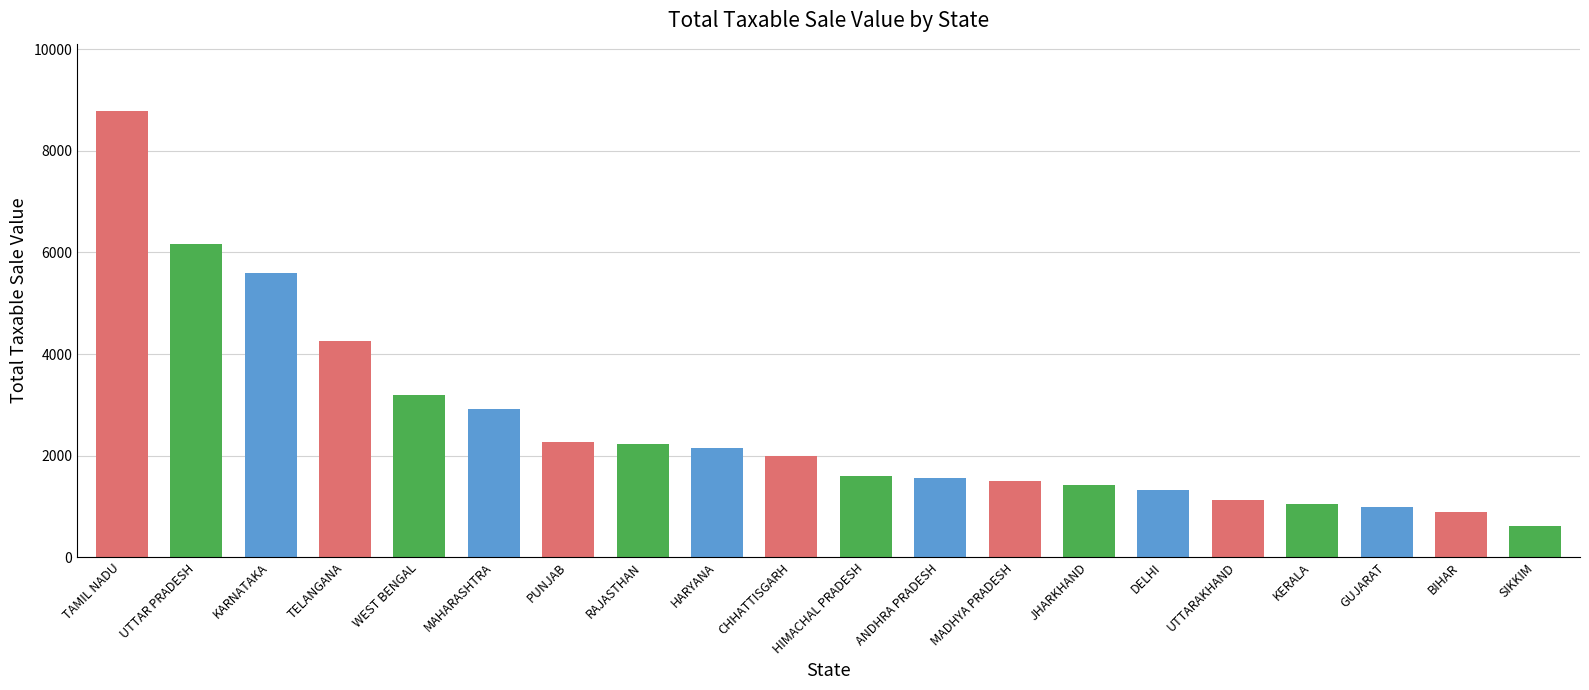

Is it true that the value at UTTARAKHAND is 1848.2?

False